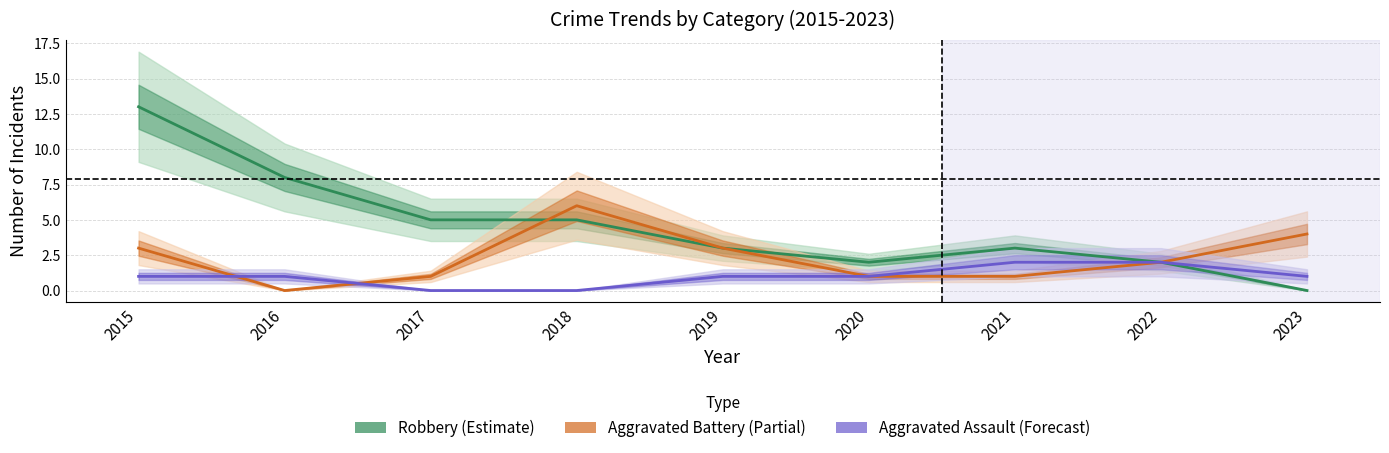

Read the Aggravated Assault value at 2016.

1